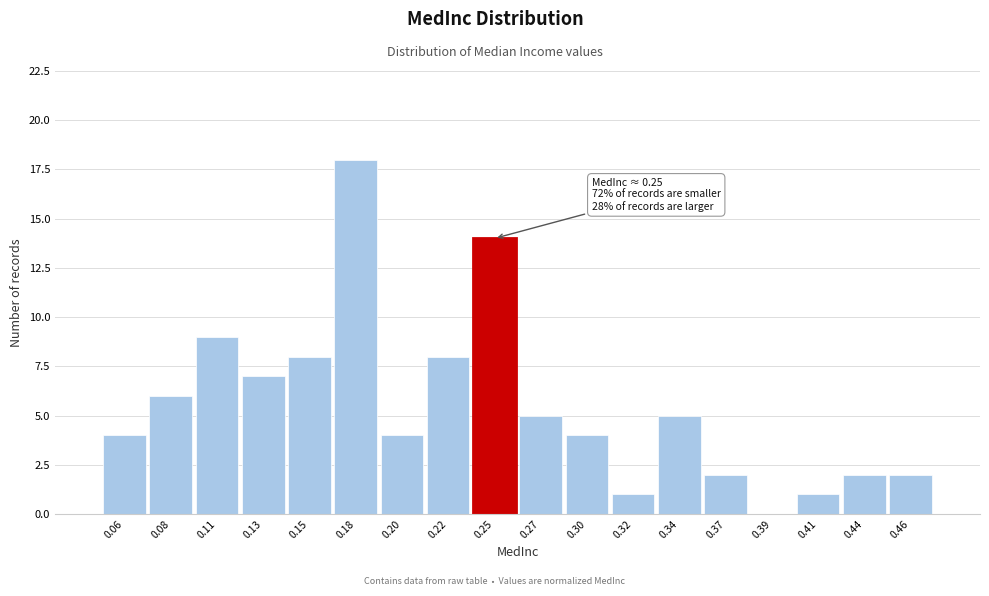

Which range on the x-axis has the tallest bar?

0.165 to 0.190